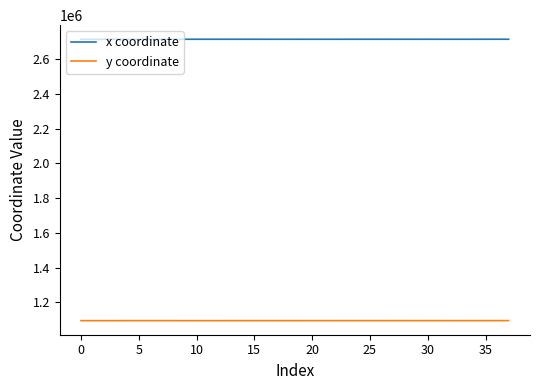

True or false: y coordinate and x coordinate cross at least once.

False